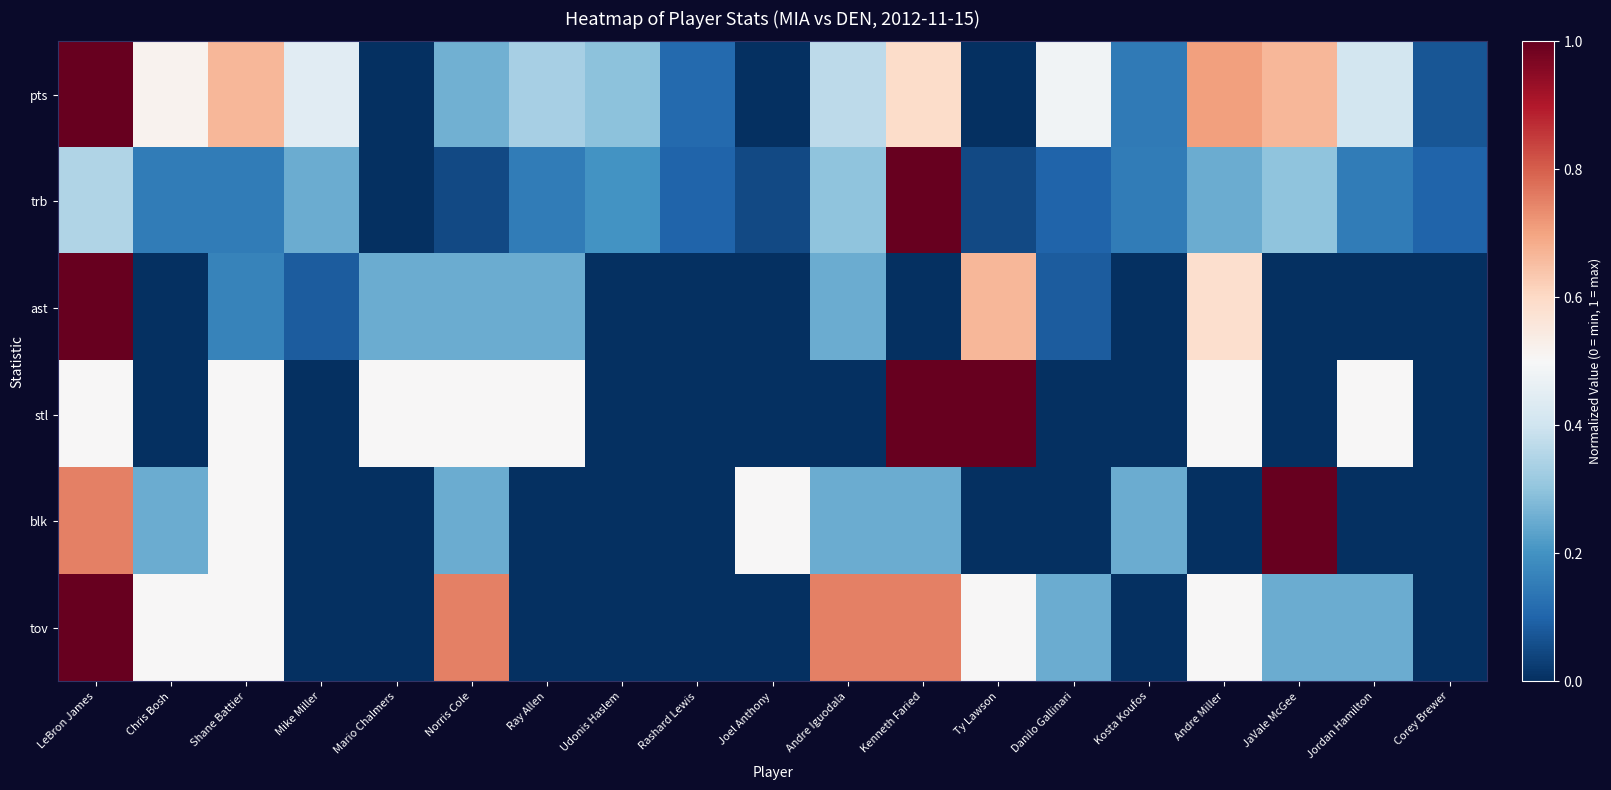

Which series has the largest range (max minus min)?

pts